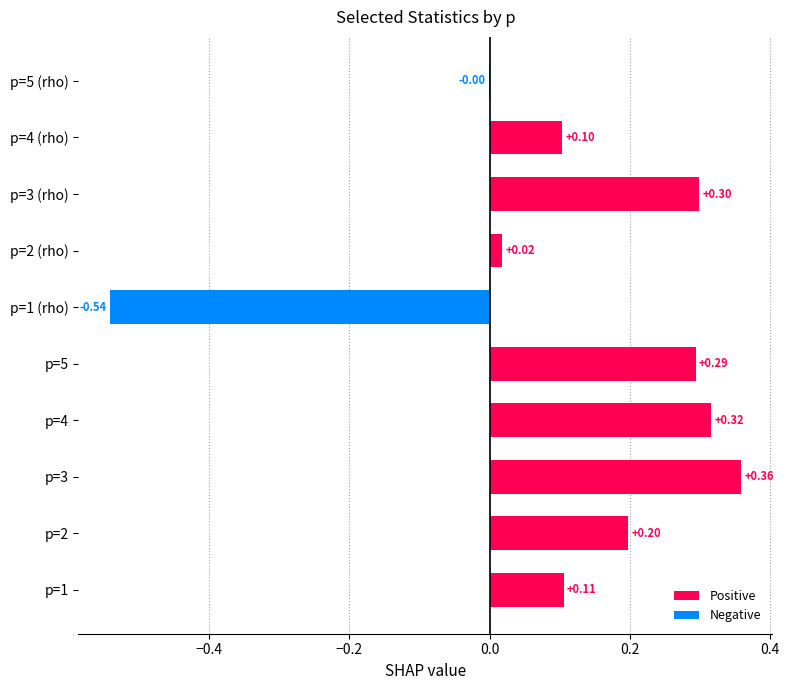

What is the sum of the values at p=2 and p=3?

0.6